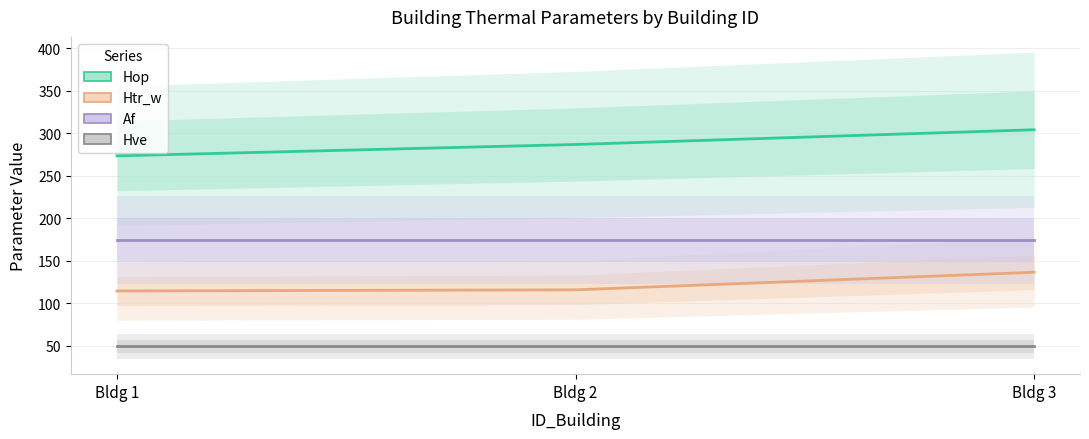

Reading left to right, extract all data points from this chart.

Hop: 1=273.2	2=286.5	3=303.9
Htr_w: 1=114.3	2=115.6	3=136.3
Af: 1=174.1	2=174.1	3=174.1
Hve: 1=49.3	2=49.3	3=49.3